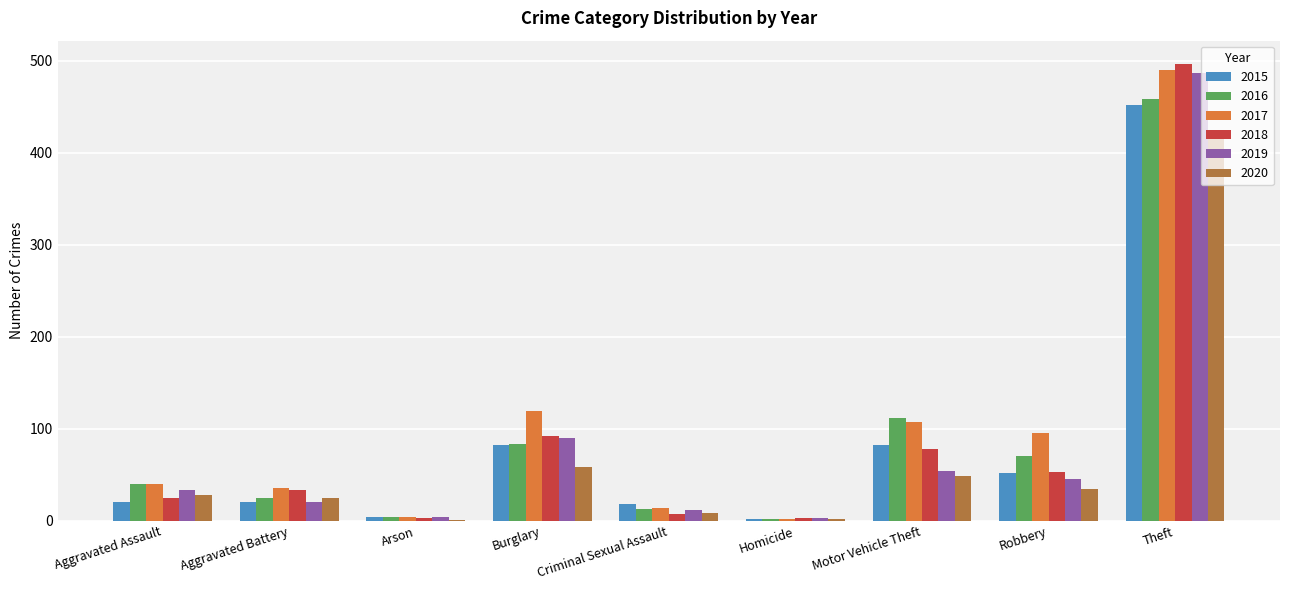

What is the total value across all series at Motor Vehicle Theft?

482